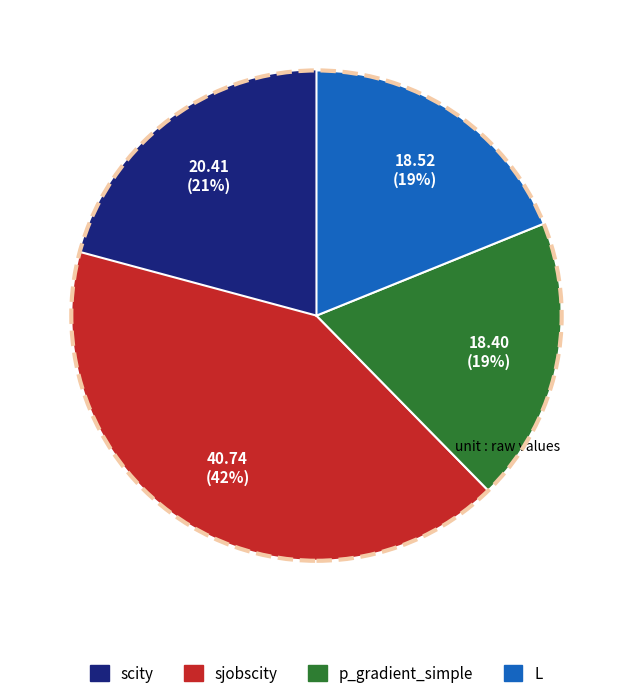

To the nearest percent, what is the average slice percentage?

25%